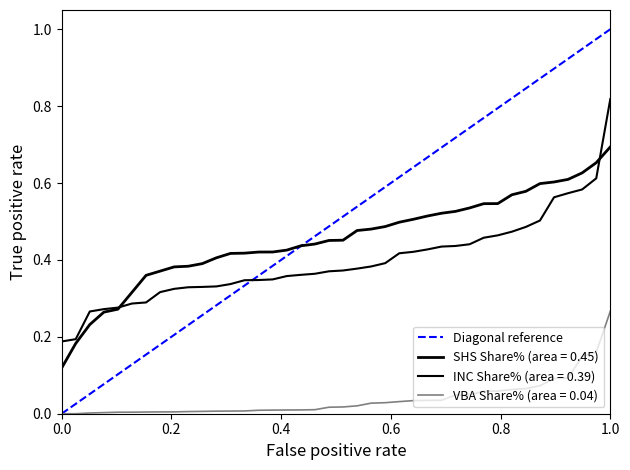

What is the sum of the values at 0.0 and 0.2?

1